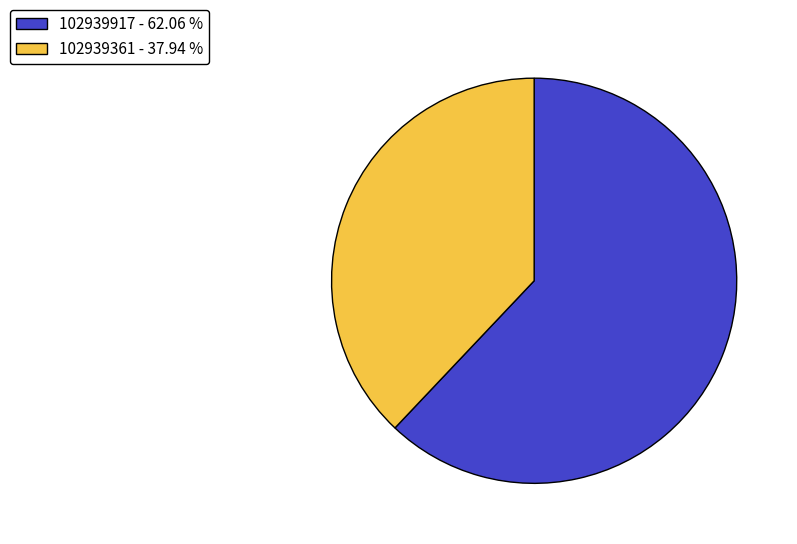

Count the number of slices in the pie.

2